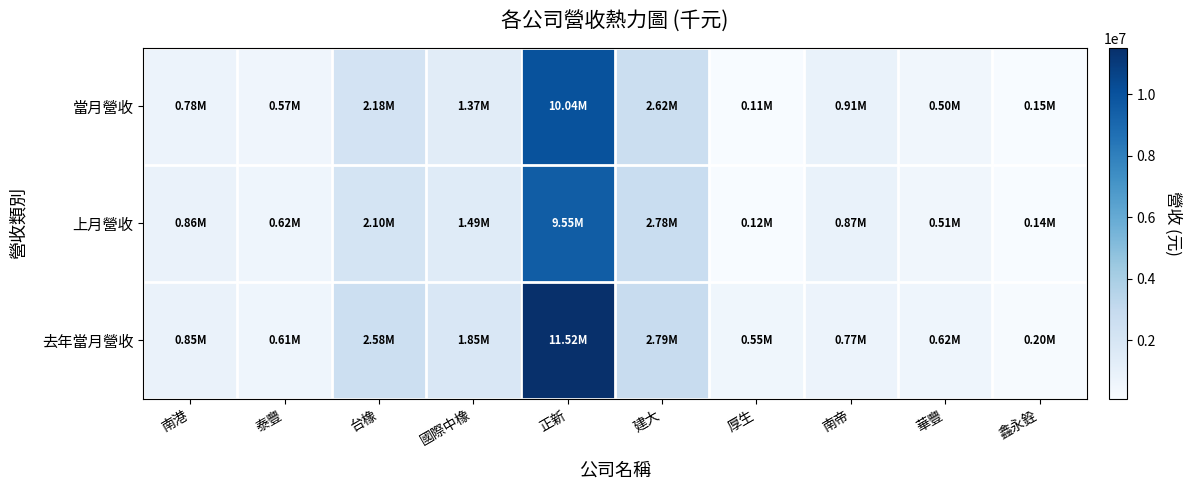

List the series in order of their peak value, highest first.

去年當月營收, 當月營收, 上月營收